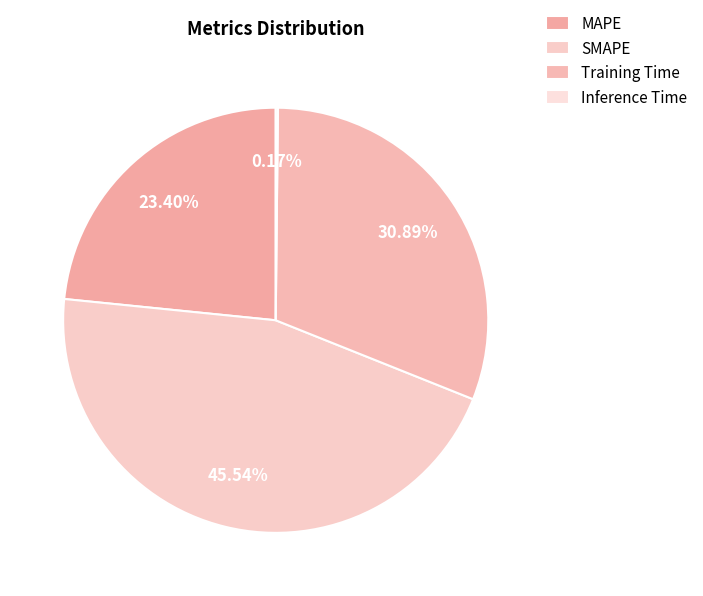

What is the largest slice in the pie chart?

SMAPE